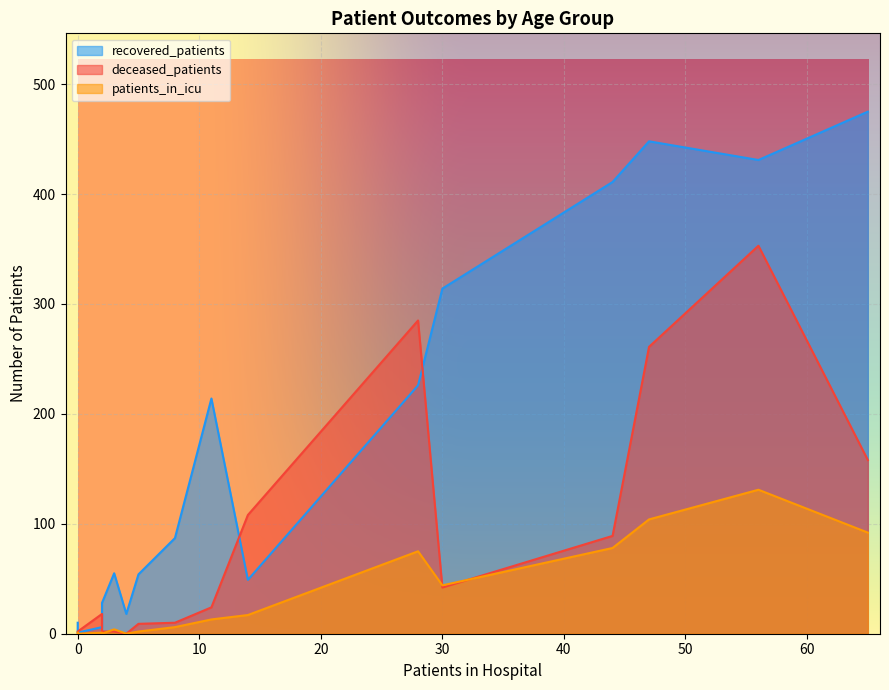

How many lines are shown in the chart?

3